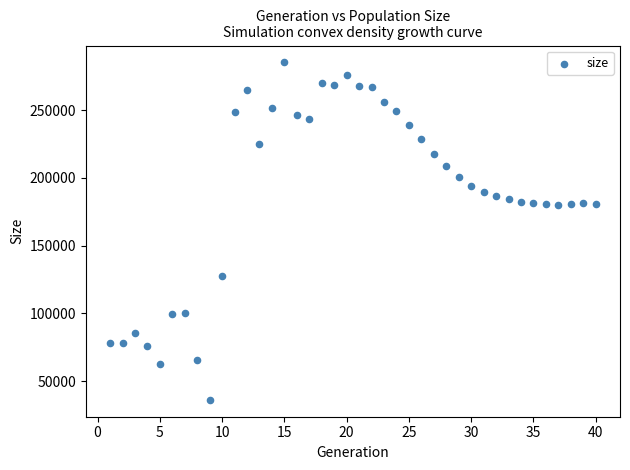

What is the range of Y values (max minus min)?

249025